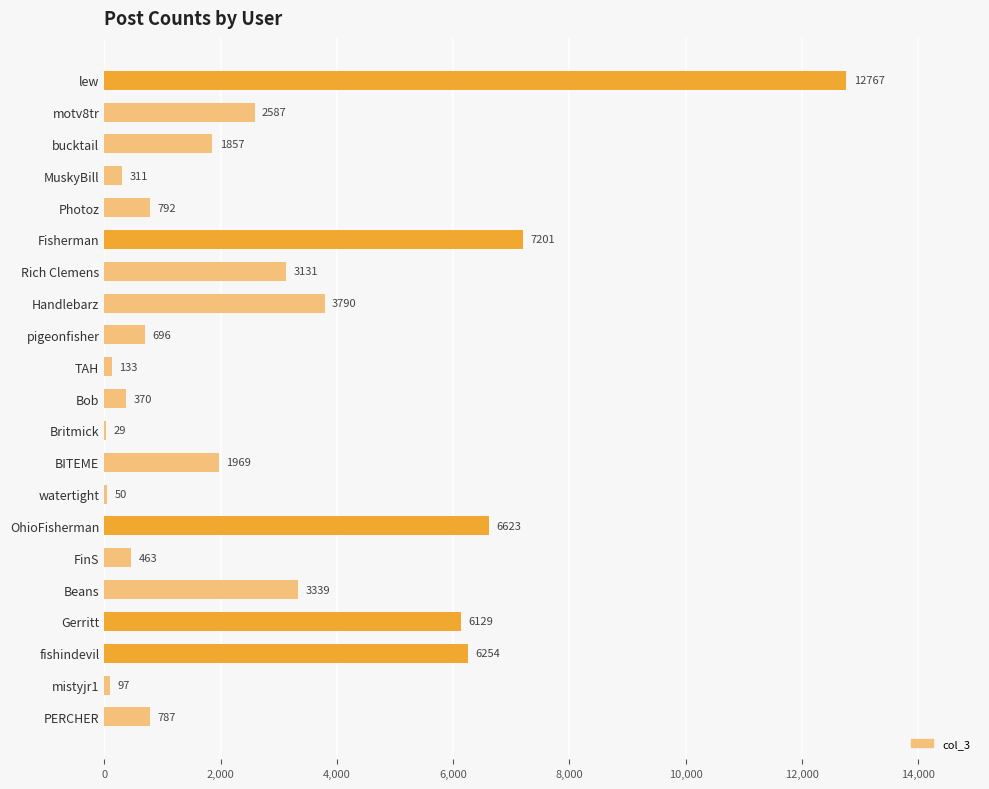

The value at pigeonfisher is 696. True or false?

True